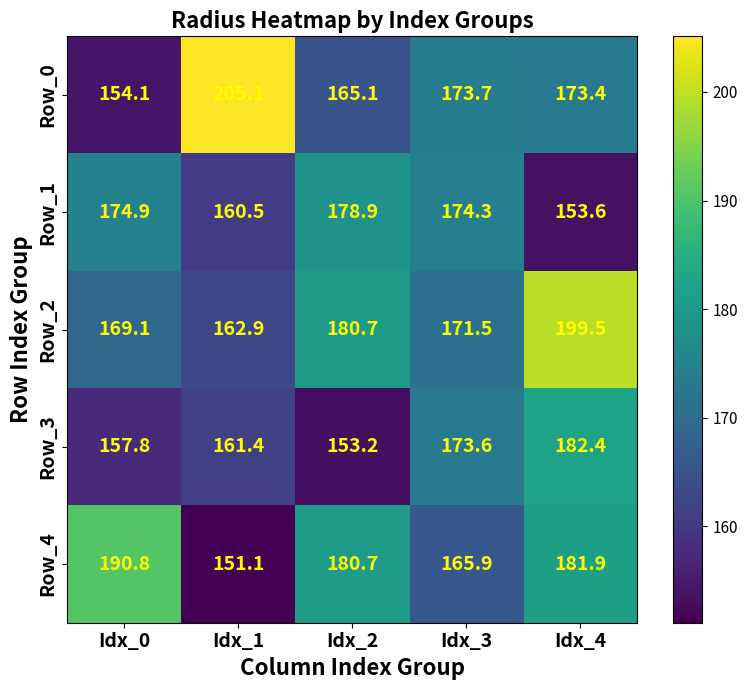

What is the difference between the second highest and second lowest values in the Row_0 series?

8.6